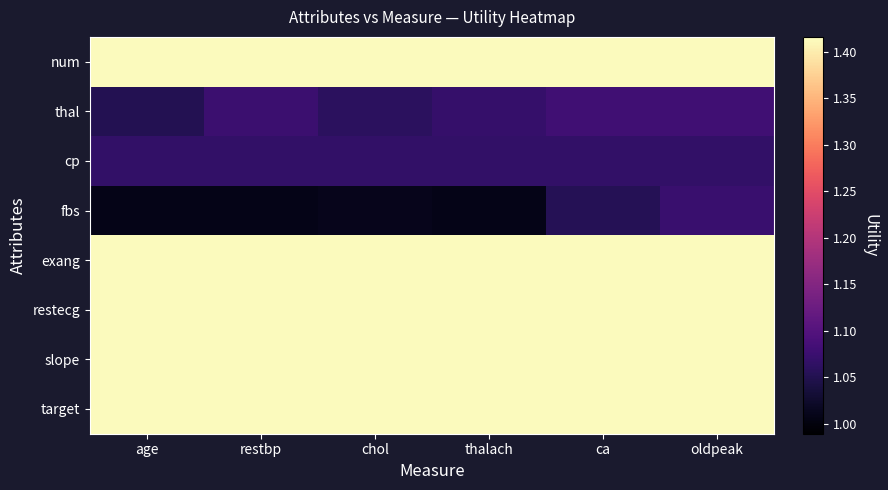

How many categories are shown in the chart?

6